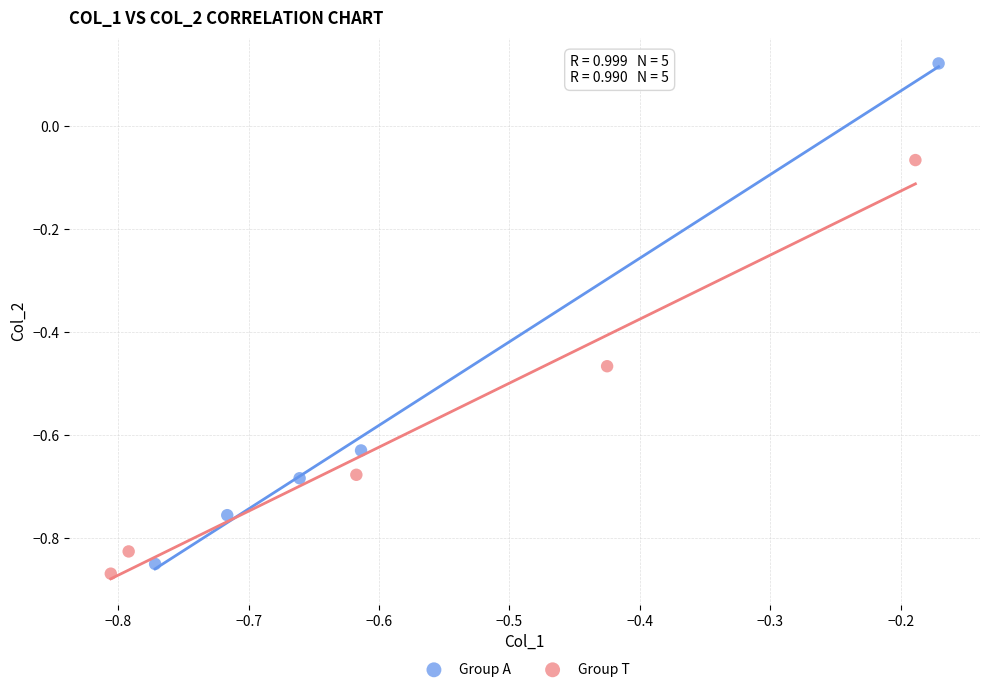

Which series reaches the maximum Y coordinate?

Group A